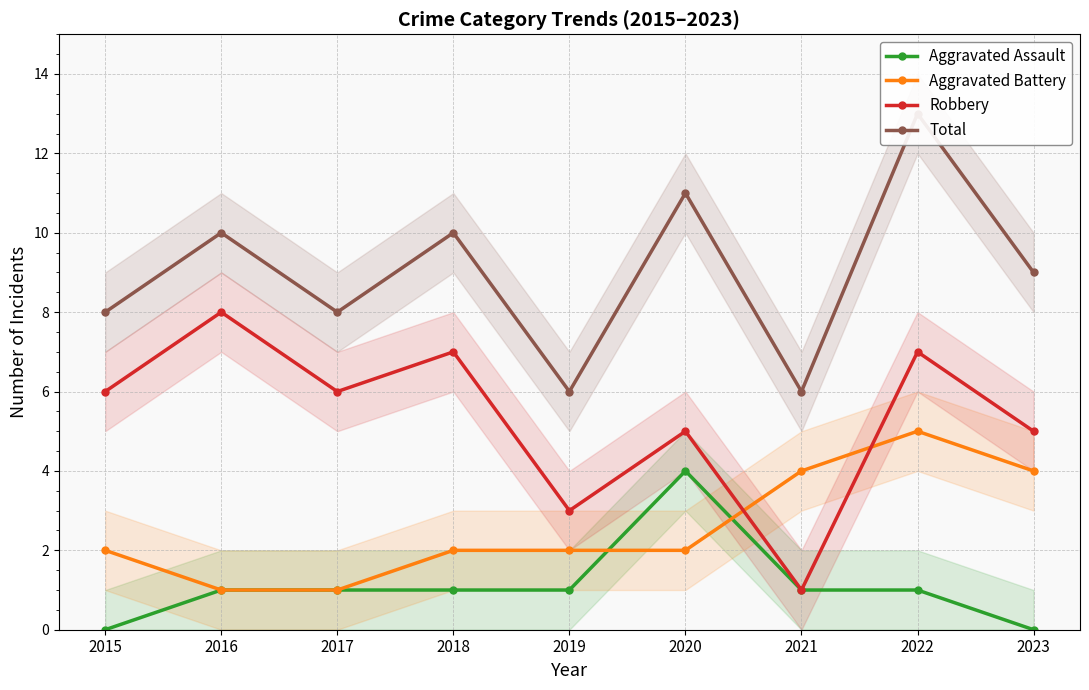

Is the value of Total at 2015 greater than the value of Robbery at 2015?

Yes